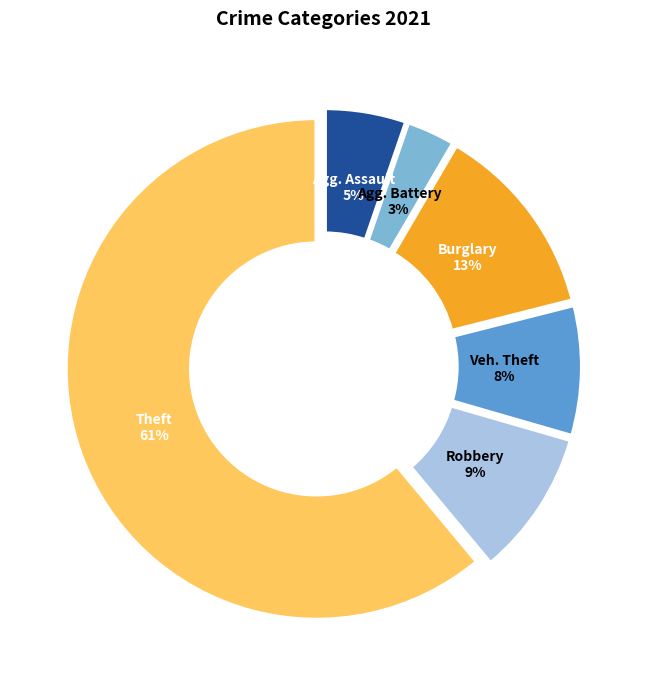

Is there a majority slice in this chart?

Yes